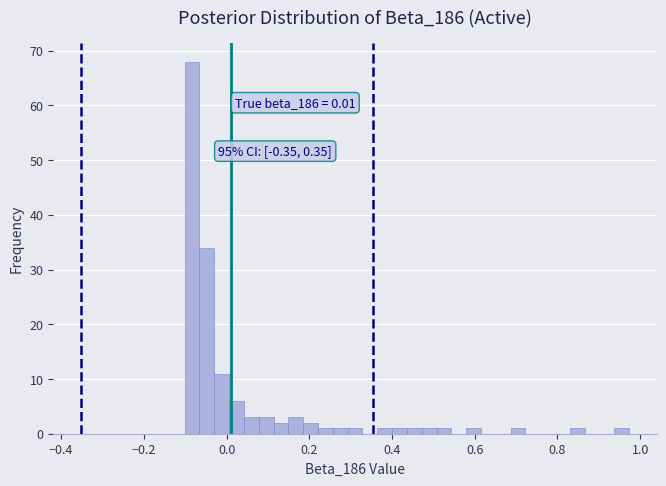

Read against the x-axis, roughly where is the centre of the tallest bar?

-0.08